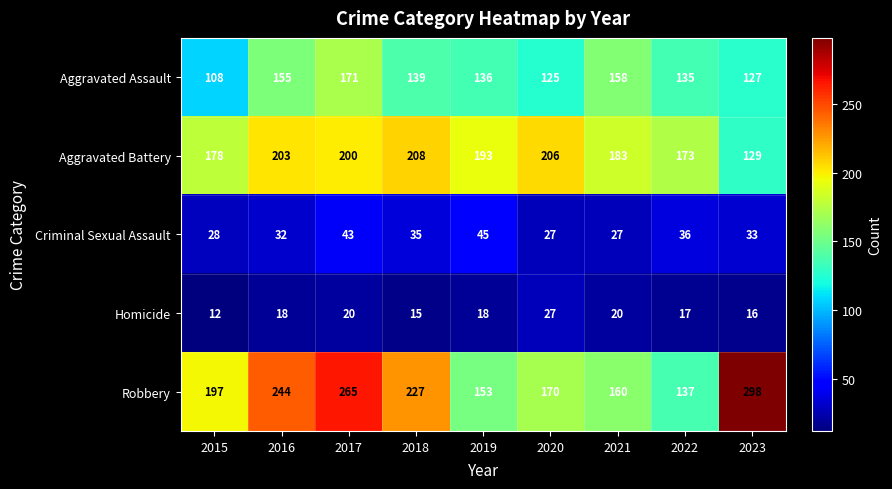

List the series in order of their peak value, lowest first.

Homicide, Criminal Sexual Assault, Aggravated Assault, Aggravated Battery, Robbery